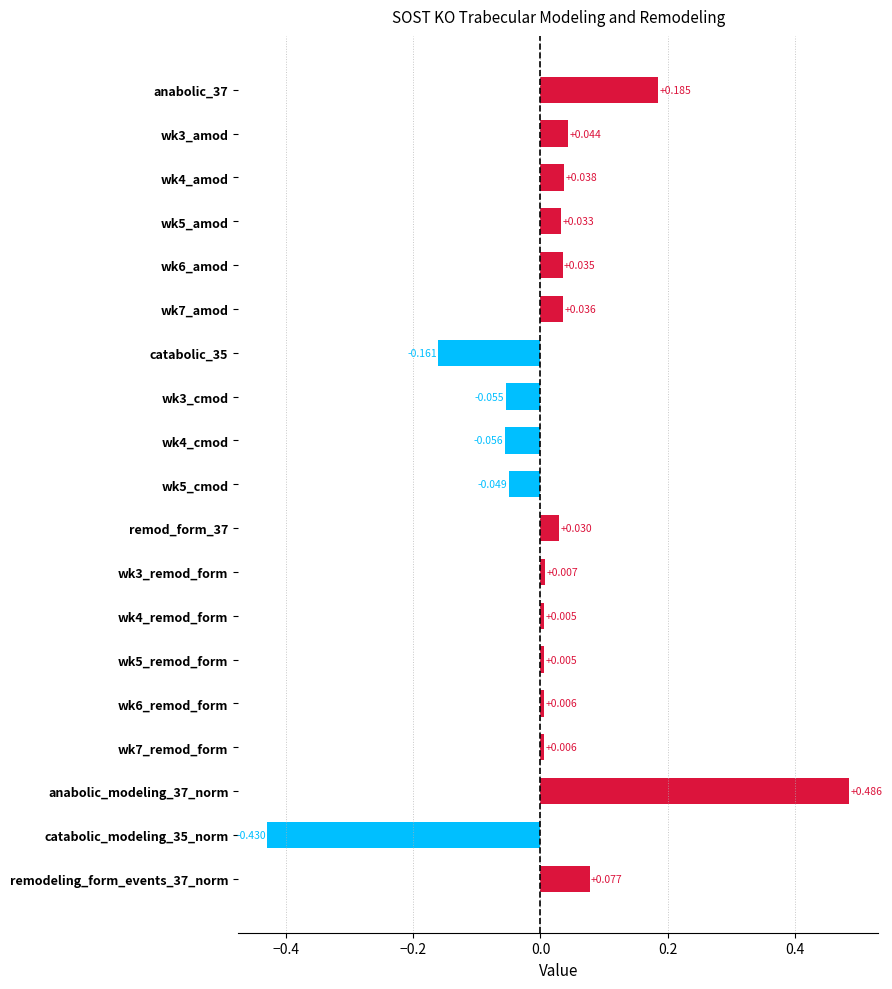

What is the label of the 1st bar from the left?

anabolic_37